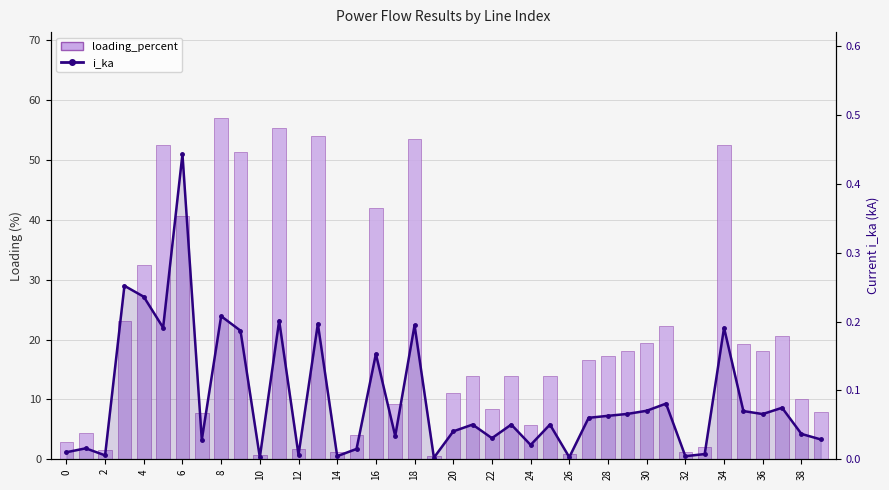

Does the chart contain stacked bars?

No